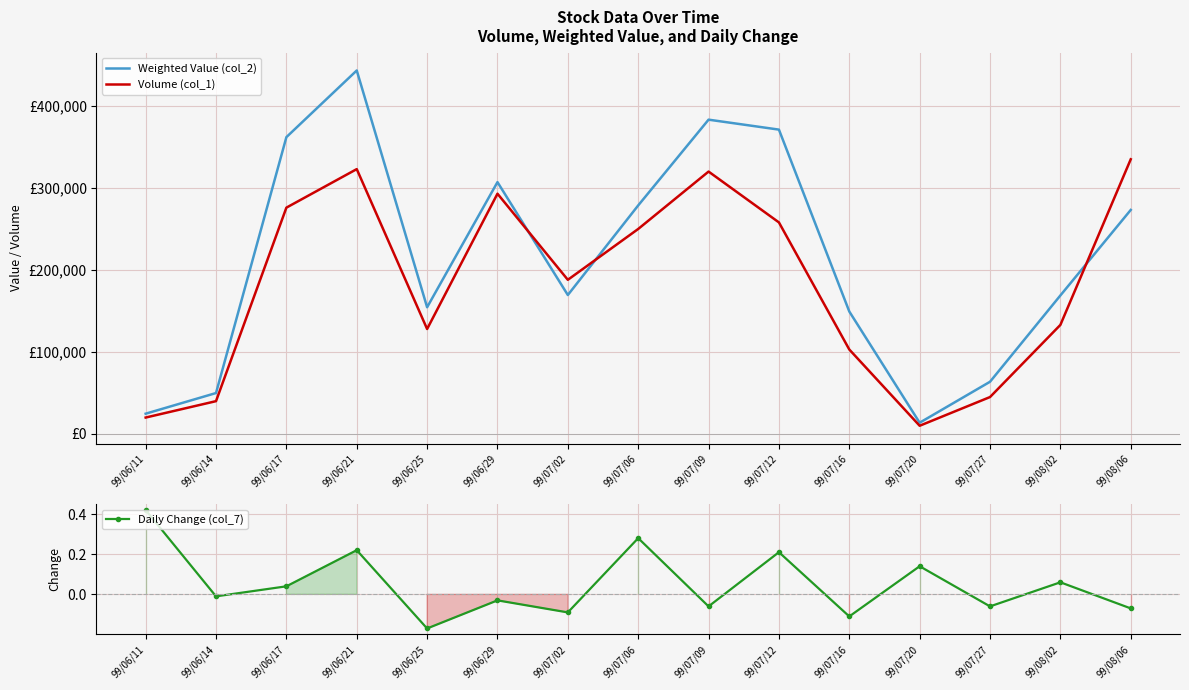

Reading right to left, extract all data points from this chart.

Weighted Value (col_2): 273210.0	168920.0	63650.0	13700.0	149340.0	371170.0	383310.0	278720.0	169450.0	307130.0	154520.0	443300.0	361980.0	49900.0	24700.0
Volume (col_1): 335000.0	133000.0	45000.0	10000.0	103000.0	258000.0	320000.0	250000.0	188000.0	293000.0	128000.0	323000.0	276000.0	40000.0	20000.0
Daily Change (col_7): -0.1	0.1	-0.1	0.1	-0.1	0.2	-0.1	0.3	-0.1	-0.0	-0.2	0.2	0.0	-0.0	0.4